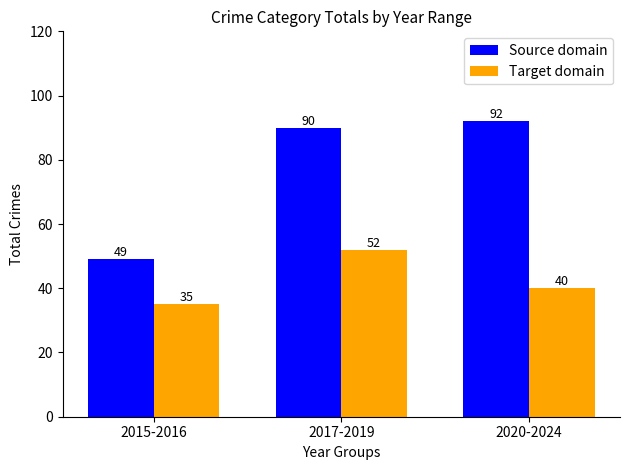

What is the label of the 1st bar from the left?

2015-2016